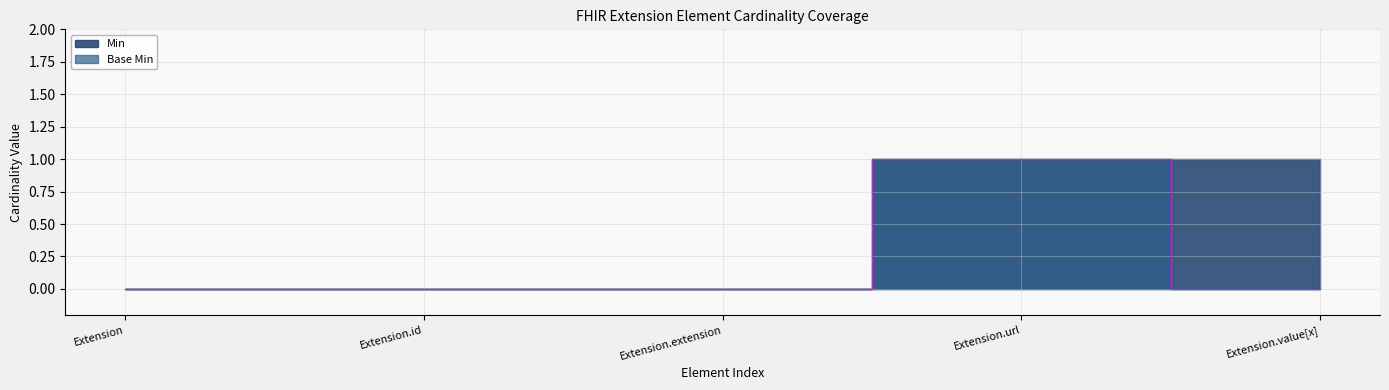

Is it true that Min equals 0 at Extension?

True